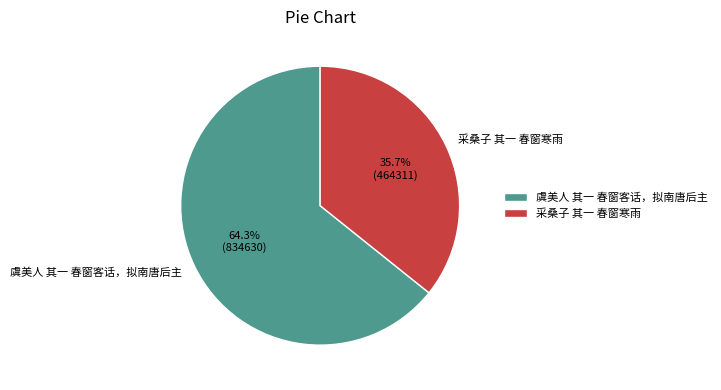

Which category has the smallest portion of the pie?

采桑子 其一 春窗寒雨